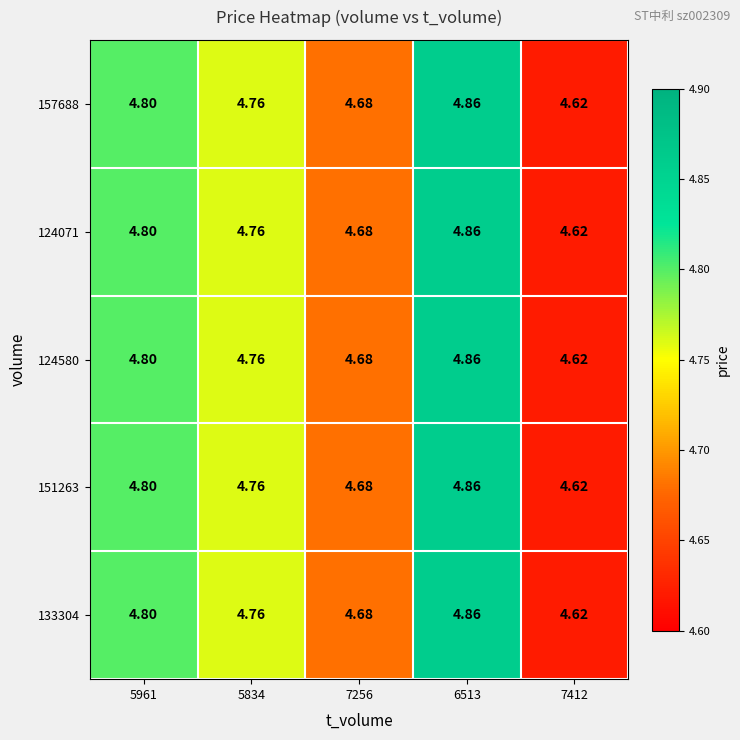

Is the value of 124071 at 7412 greater than the value of 124580 at 5961?

No